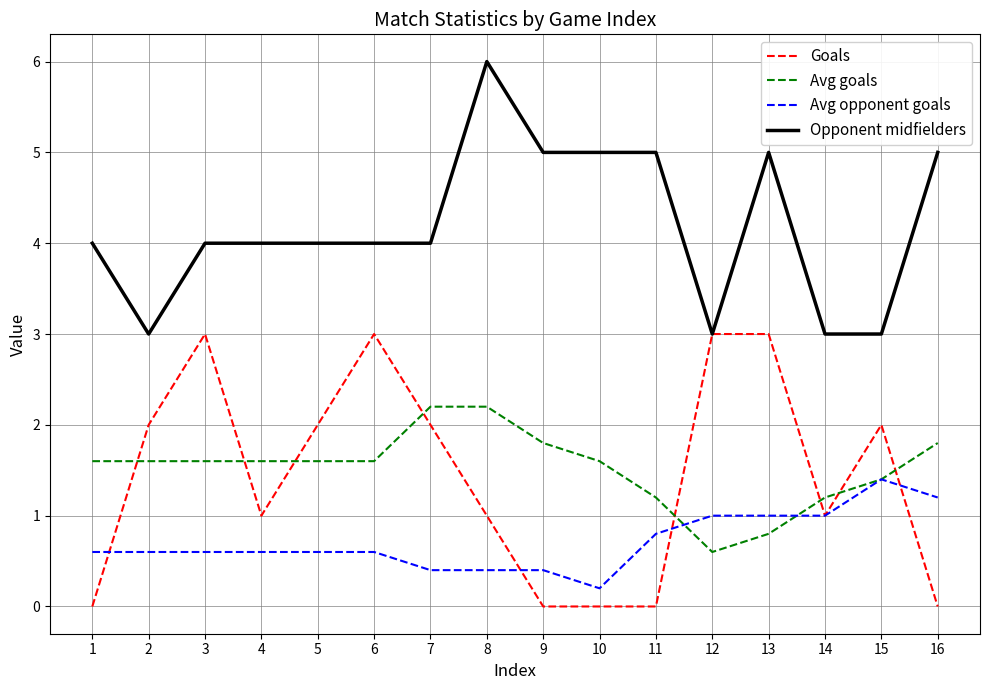

What is the difference between the Avg opponent goals values at 11 and 7?

0.4